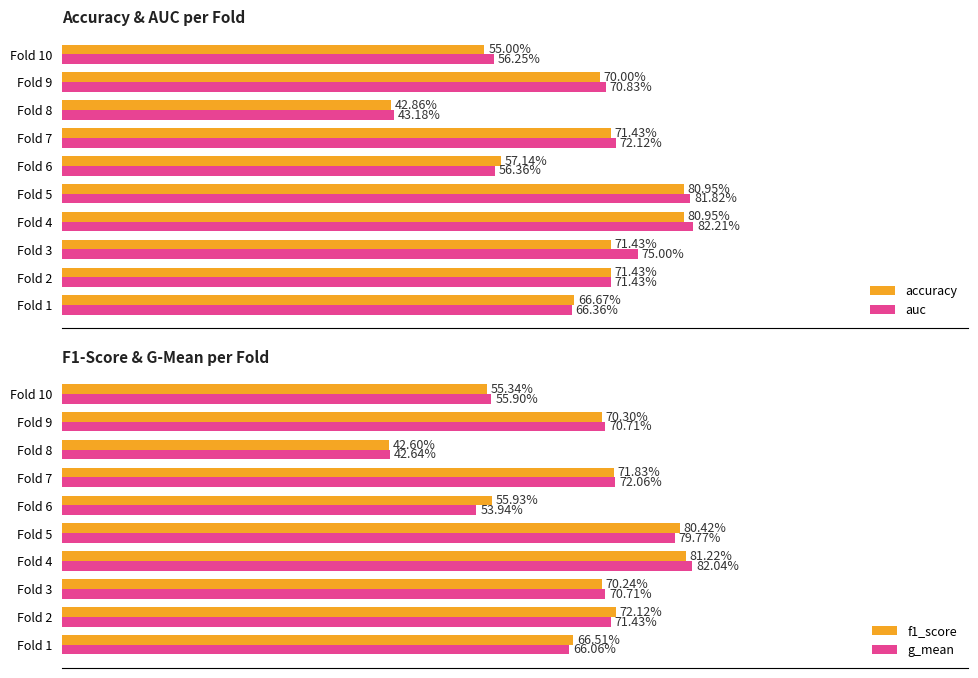

The value of g_mean at Fold 8 is 0.6. True or false?

False